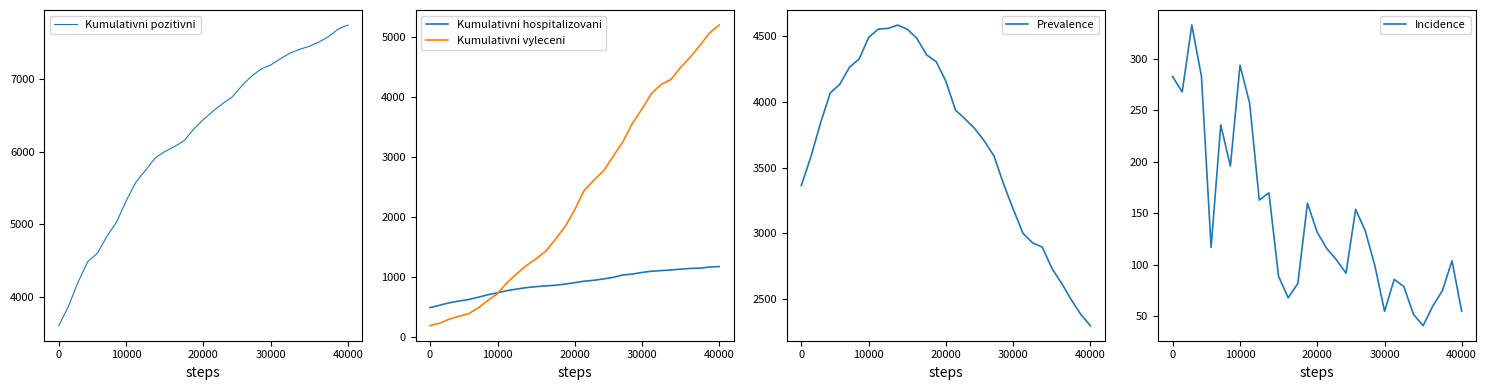

True or false: Incidence and Prevalence intersect in this chart.

False